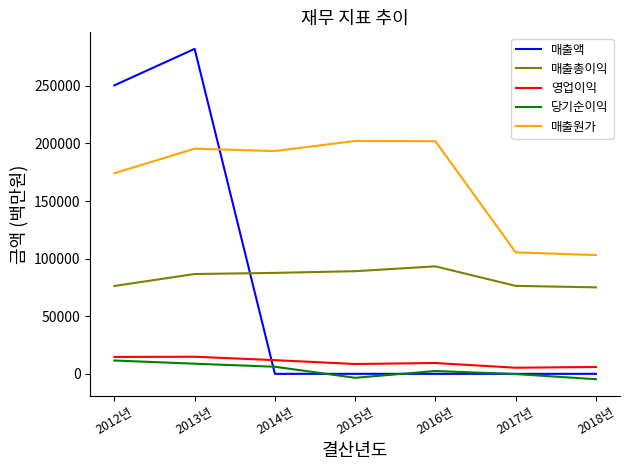

Between 2016년 and 2017년, which series saw the biggest shift?

매출원가